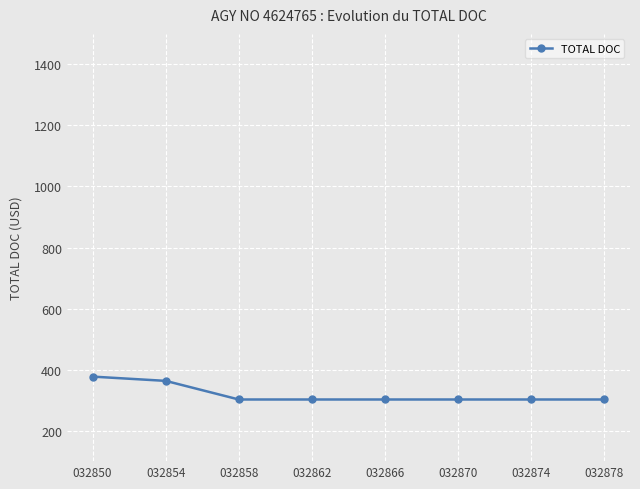

What is the value of the 2nd point from the left?

363